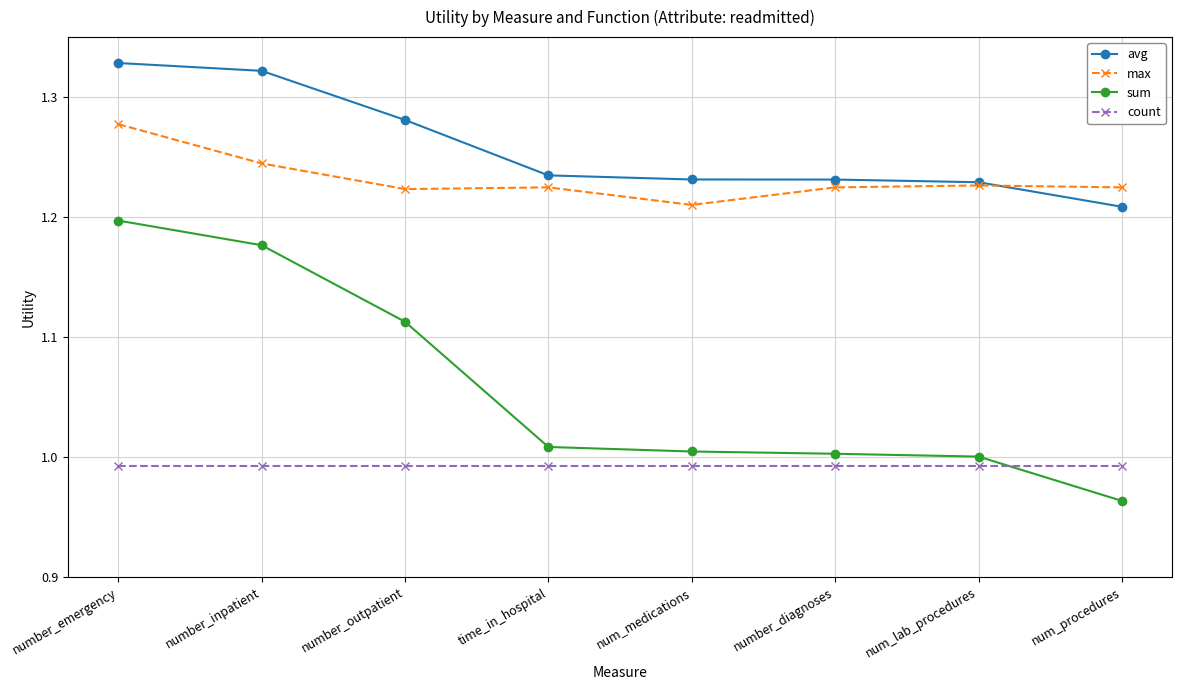

At which category does the chart reach its minimum across all series?

num_procedures